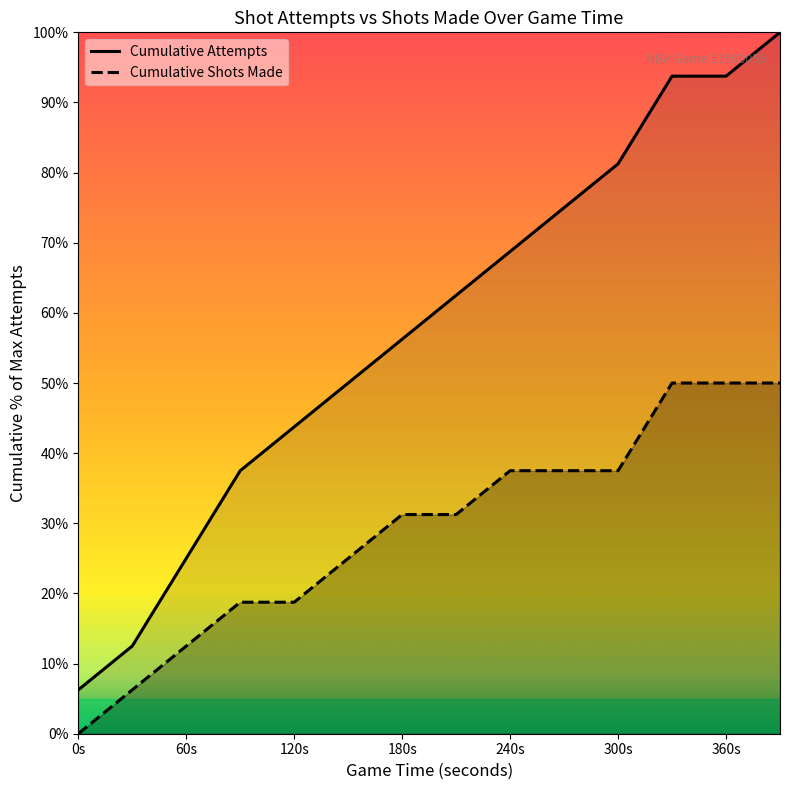

True or false: Cumulative Shots Made has a value of 0.0 at 0s.

True